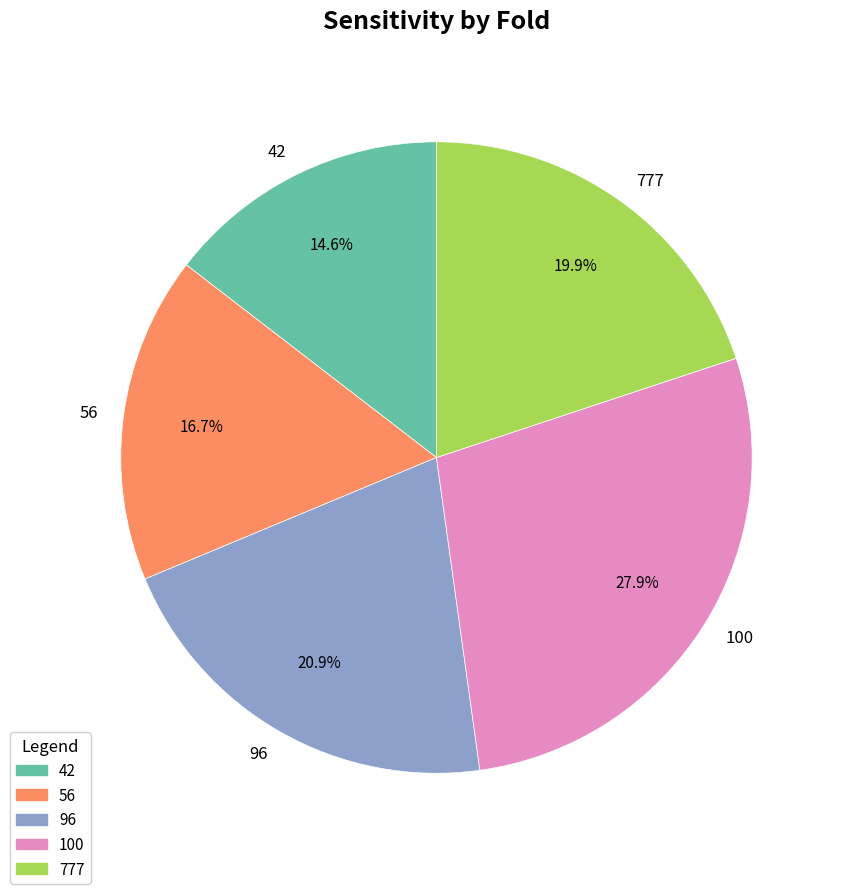

Approximately how many times larger is the value at 100 compared to 56?

1.7